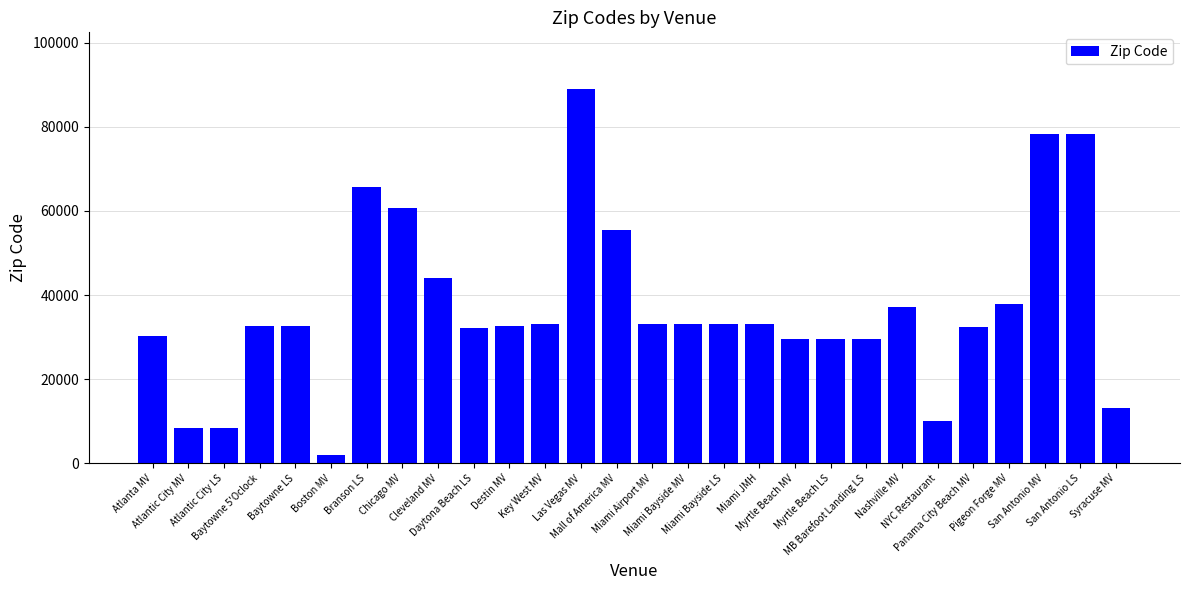

Where is the data nearest to the value 45609?

Cleveland MV